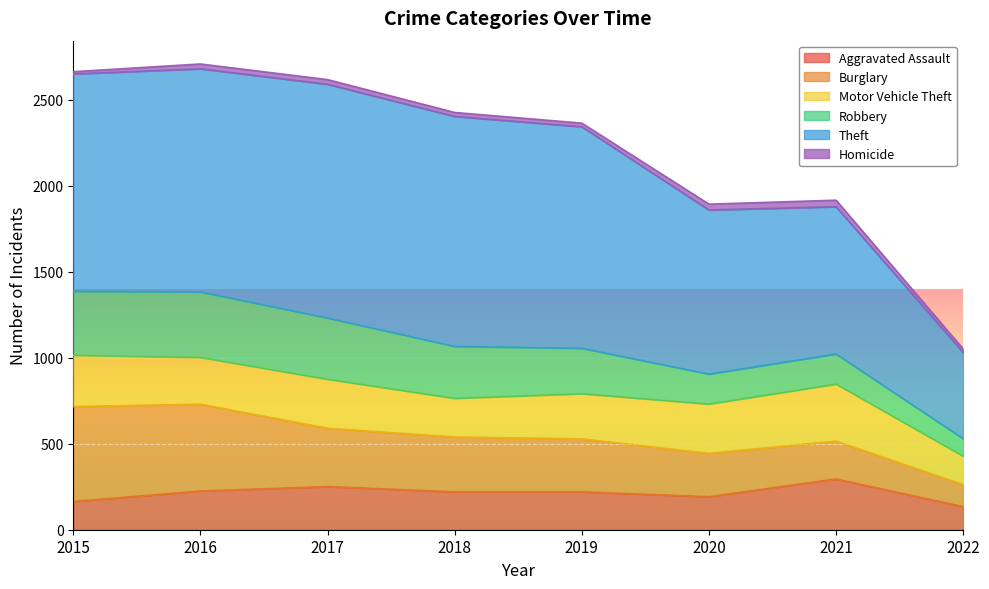

The value of Motor Vehicle Theft at 2018 is 293. True or false?

False